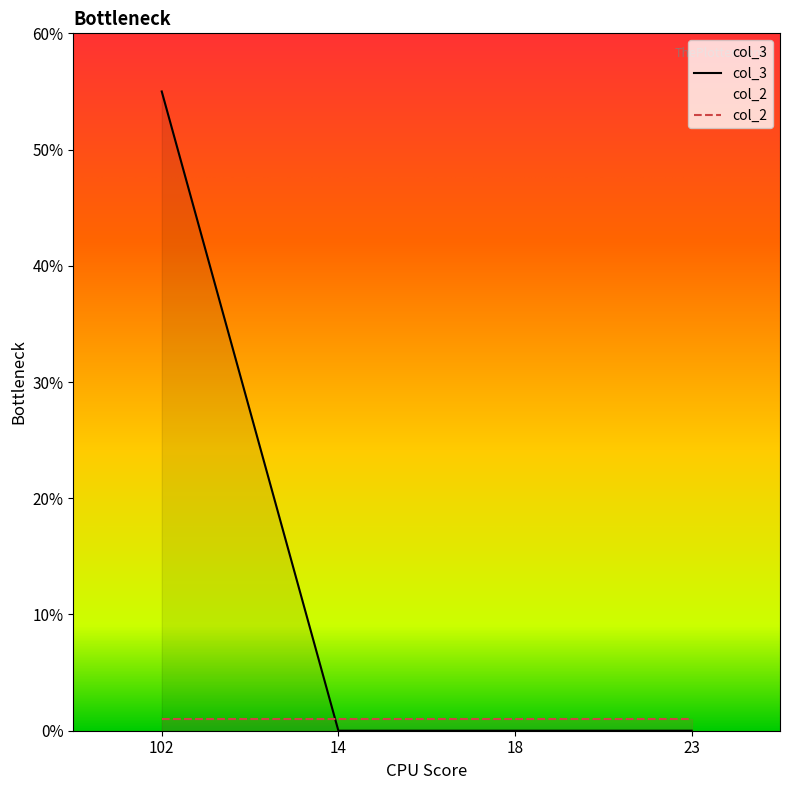

Is it true that the value at 14 is -36?

False